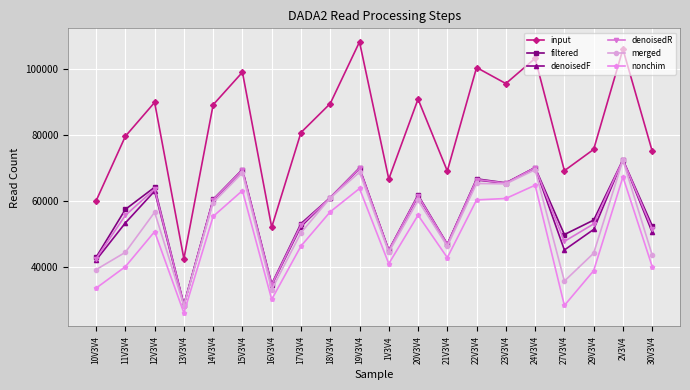

What is the difference between the maximum and minimum values in the filtered series?

43869